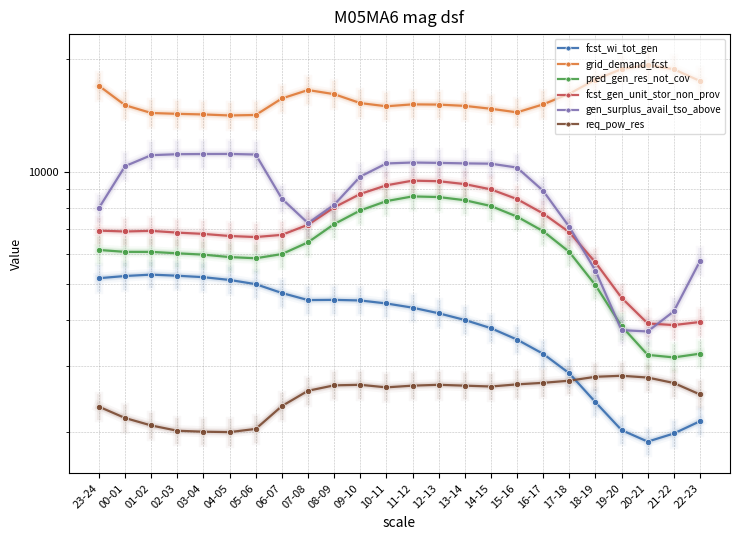

True or false: fcst_wi_tot_gen and gen_surplus_avail_tso_above intersect in this chart.

False